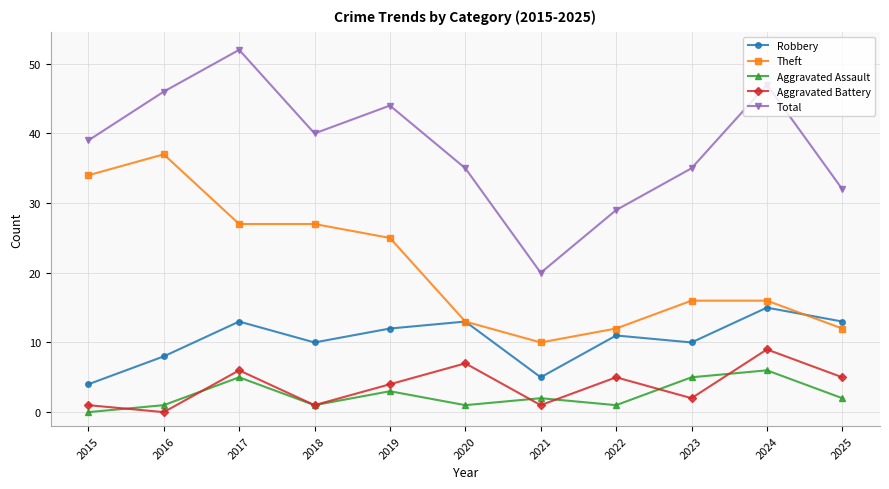

Is it true that Theft equals 34 at 2015?

True